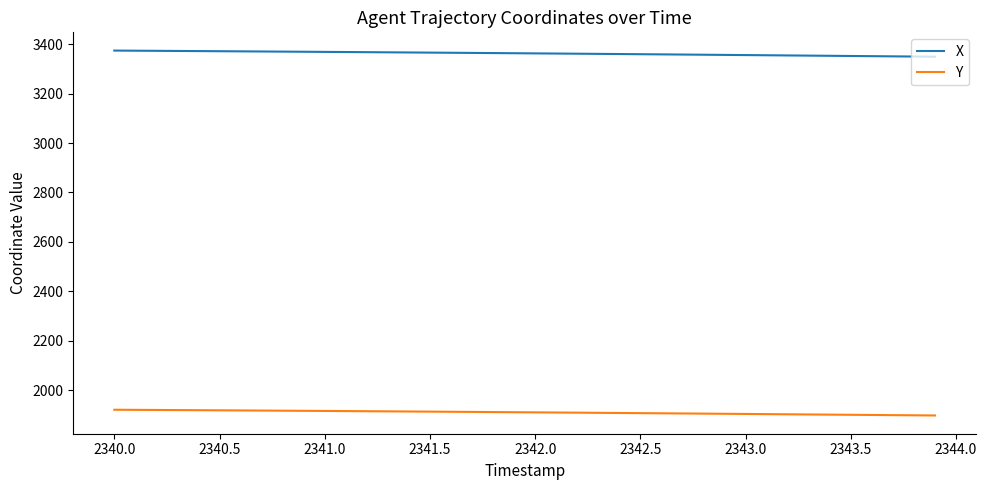

List the series in order of their peak value, lowest first.

Y, X